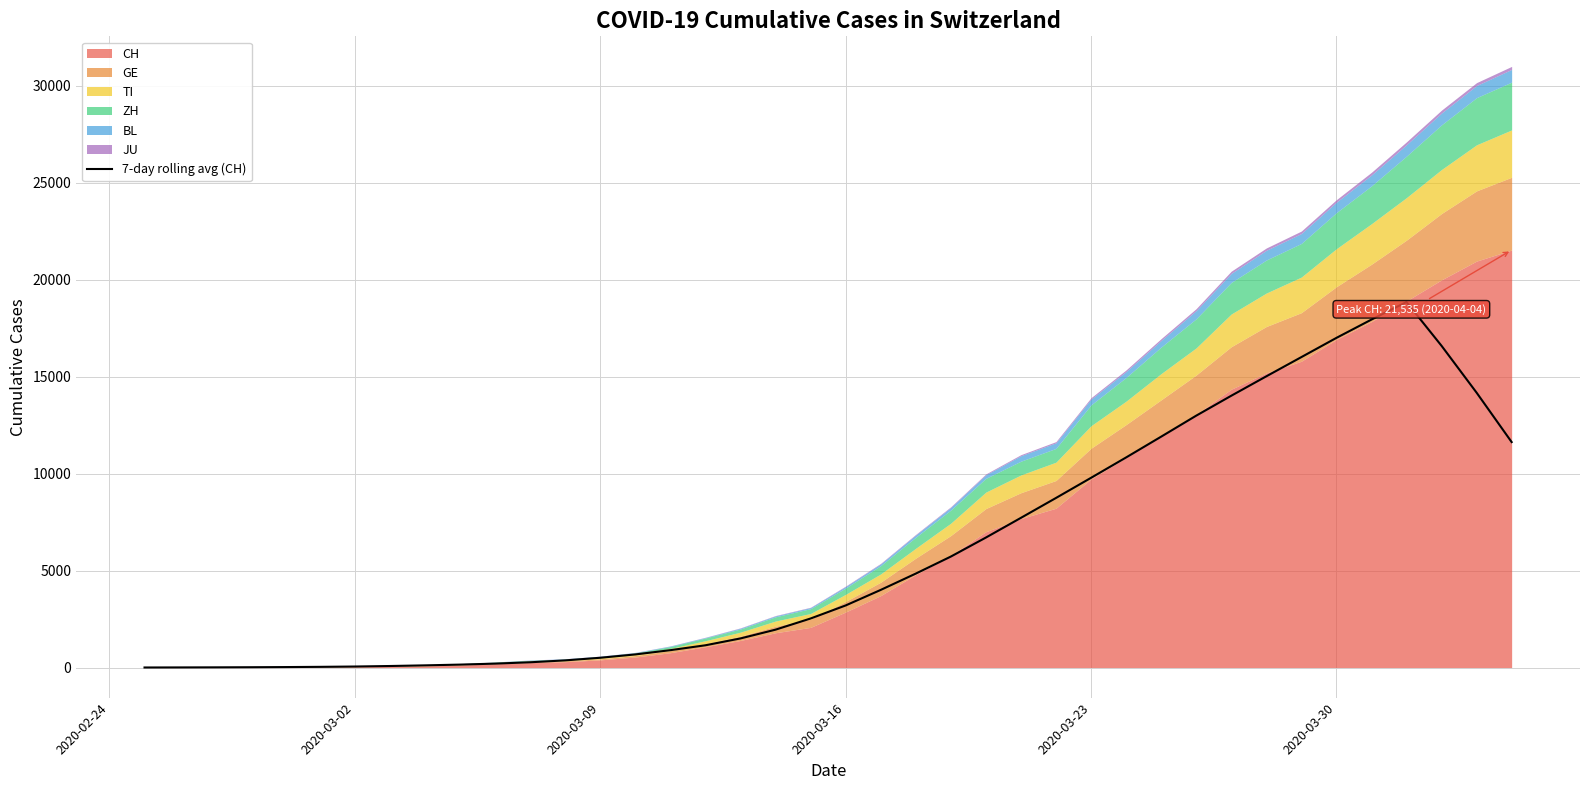

True or false: the data has more than 1 interior local peaks.

False